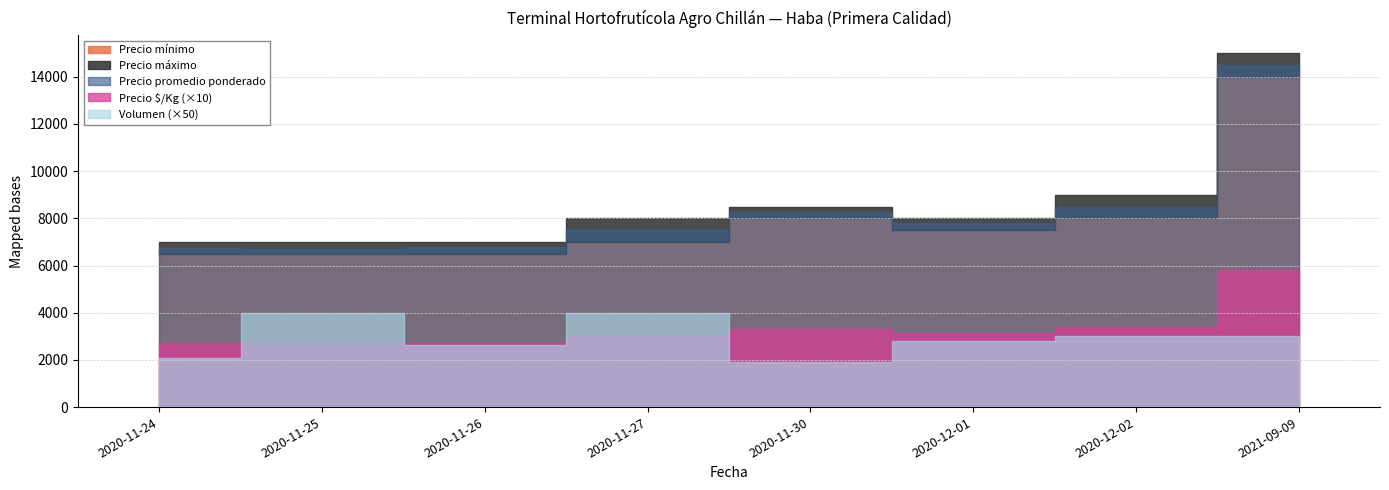

True or false: Volumen and Precio máximo cross at least once.

False